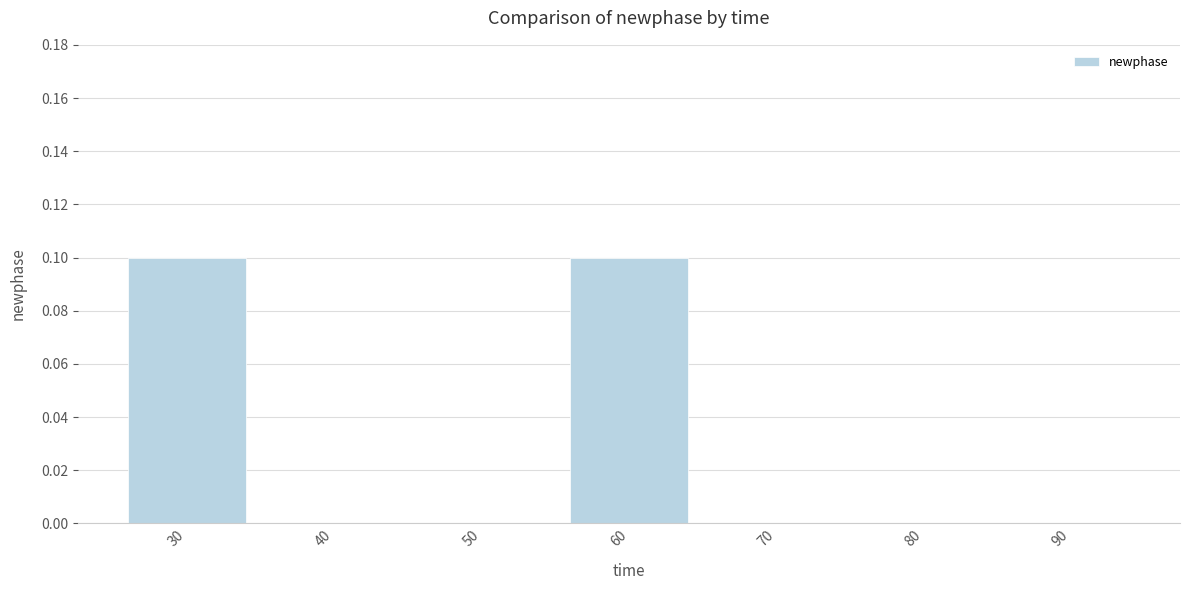

True or false: the data shows 0.1 at 90.

False